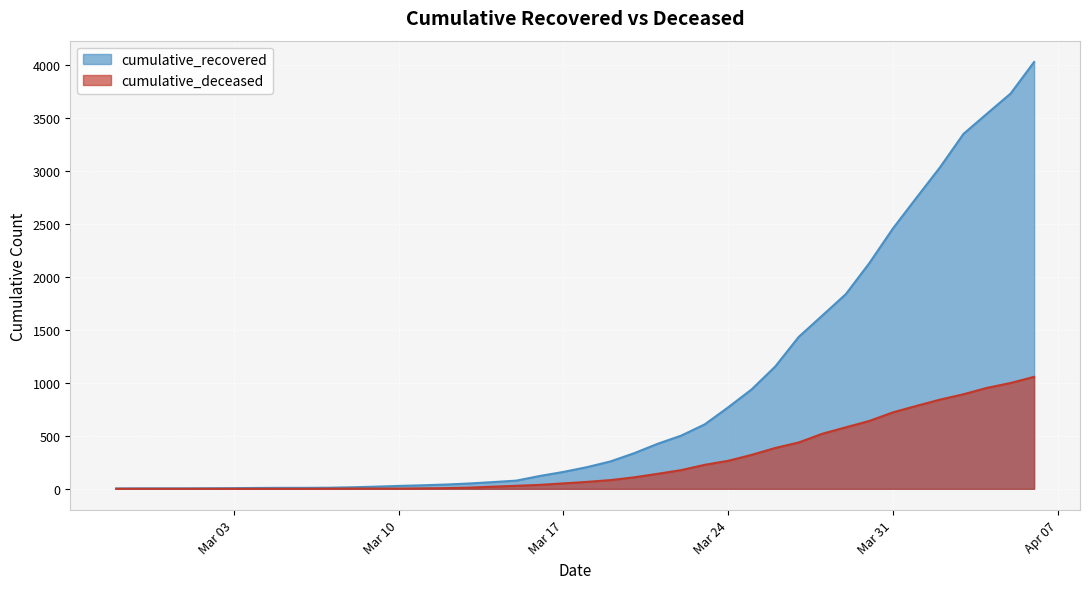

What is the maximum value shown in the chart?

4026